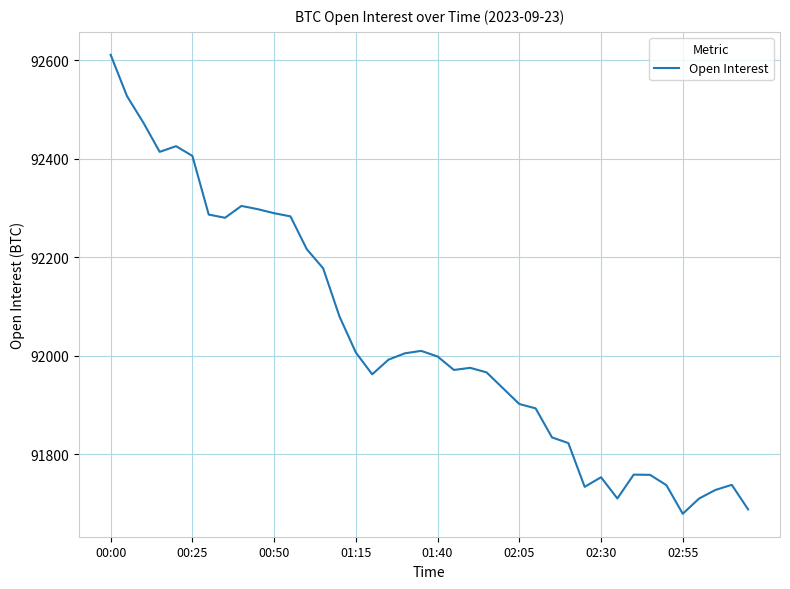

What is the difference between the maximum and minimum values?

932.7